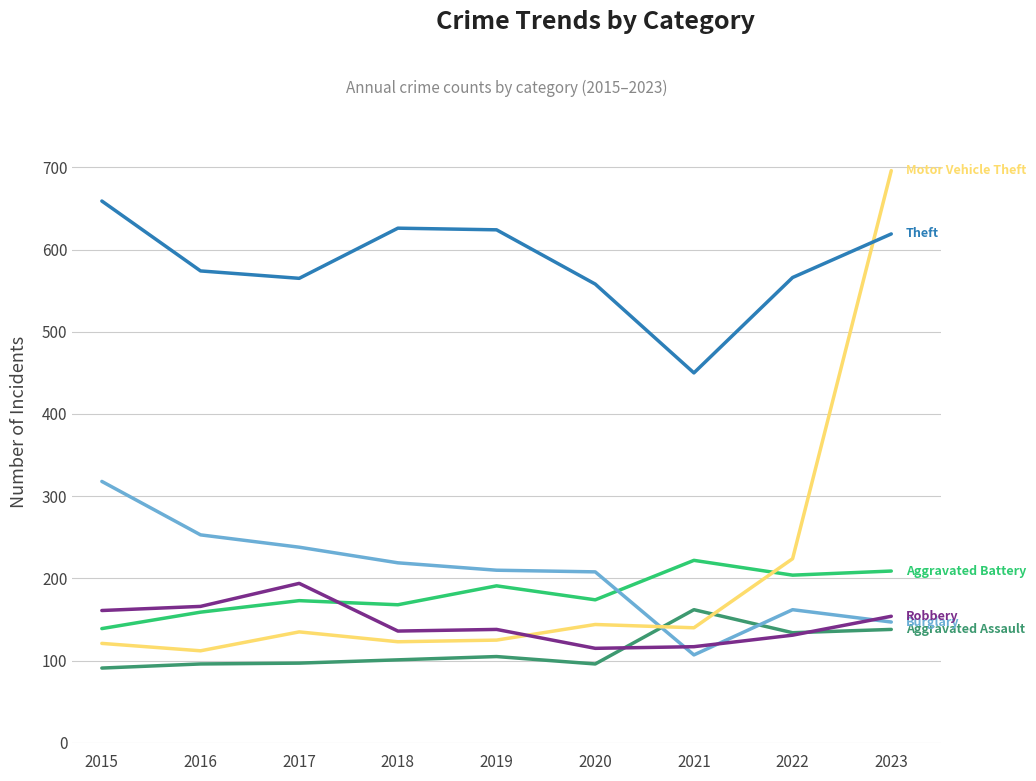

What is the total value across all series at 2015?

1489